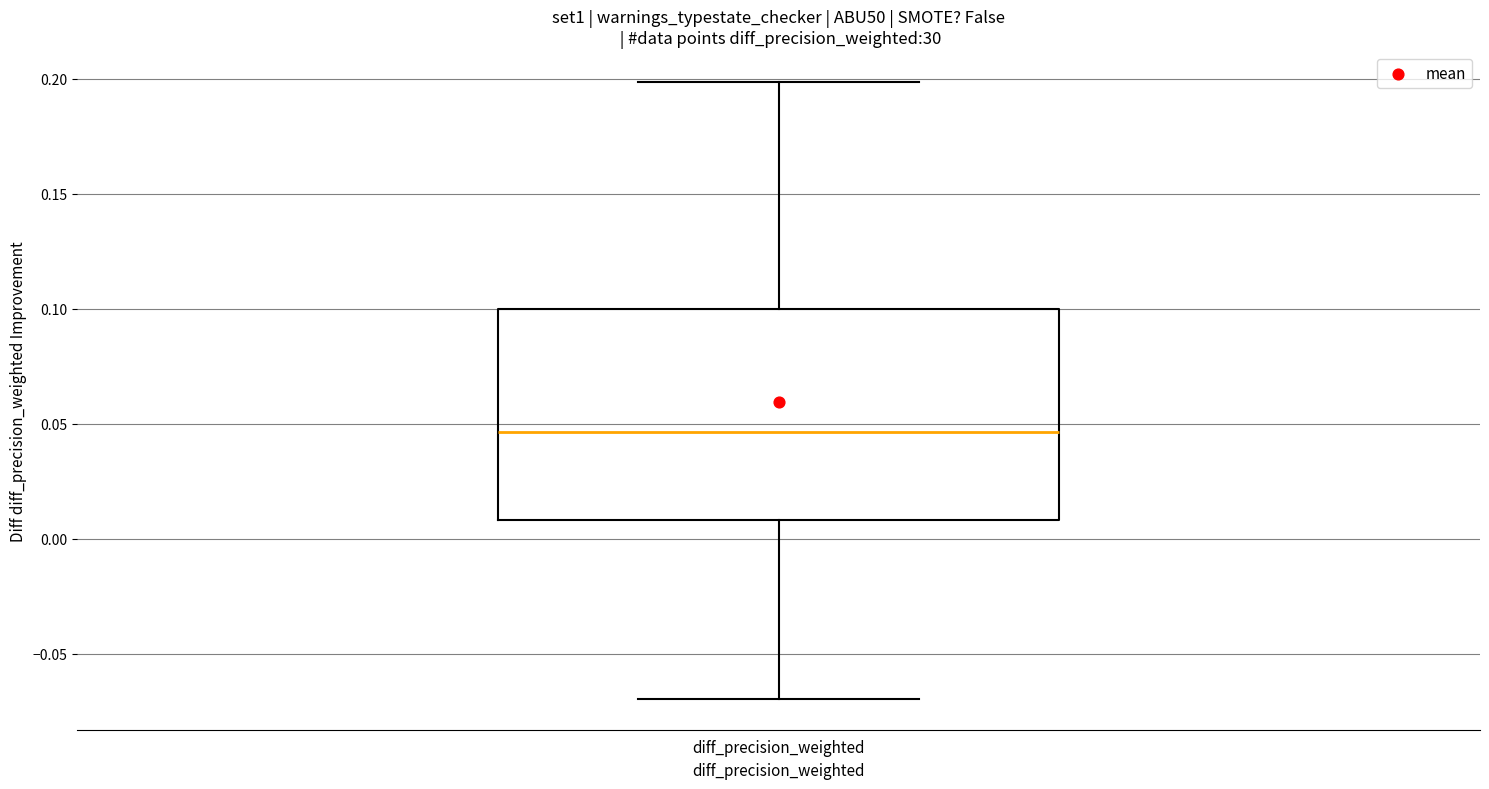

Where is the upper edge of the box for diff_precision_weighted on the y-axis? The values are not printed on the chart, so give them approximately, as read against the axis.

0.100